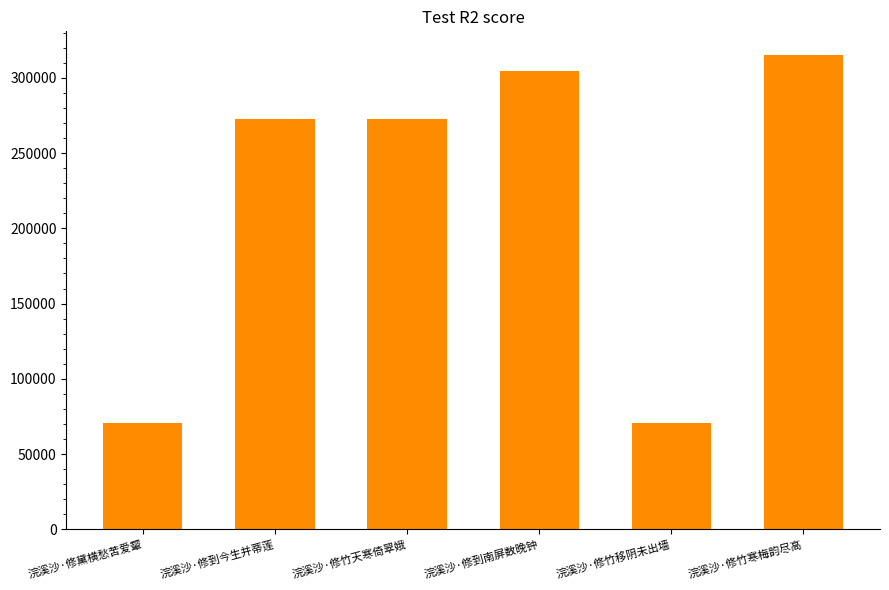

Approximately how many times larger is the value at 浣溪沙·修到南屏数晚钟 compared to 浣溪沙·修到今生并蒂莲?

1.1